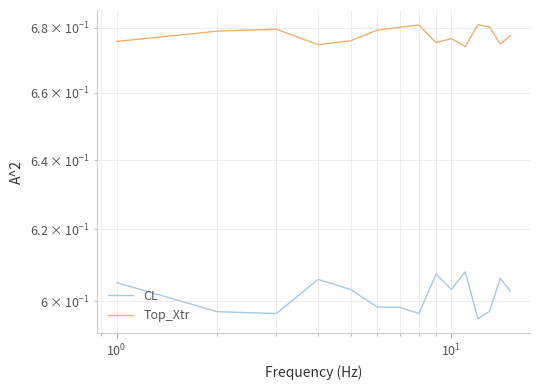

Reading left to right, what are all the values shown in this chart?

CL: 0.6	0.6	0.6	0.6	0.6	0.6	0.6	0.6	0.6	0.6	0.6	0.6	0.6	0.6	0.6
Top_Xtr: 0.7	0.7	0.7	0.7	0.7	0.7	0.7	0.7	0.7	0.7	0.7	0.7	0.7	0.7	0.7